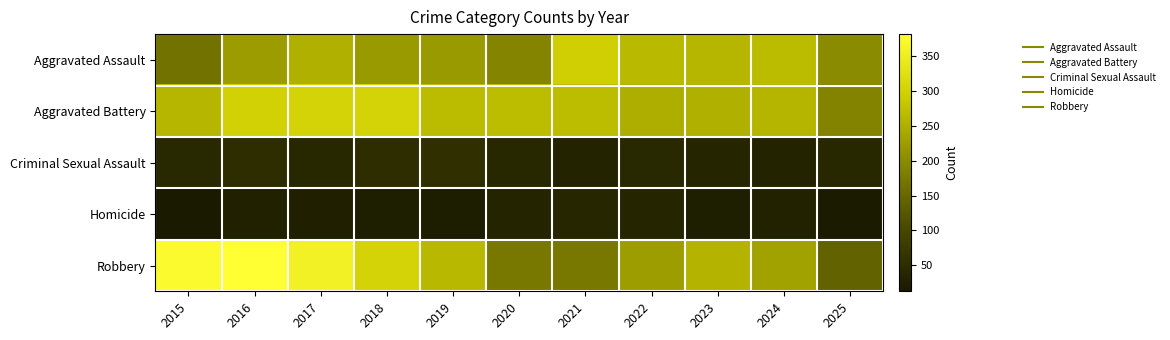

At 2016, list the series in order from largest to smallest.

Robbery, Aggravated Battery, Aggravated Assault, Criminal Sexual Assault, Homicide